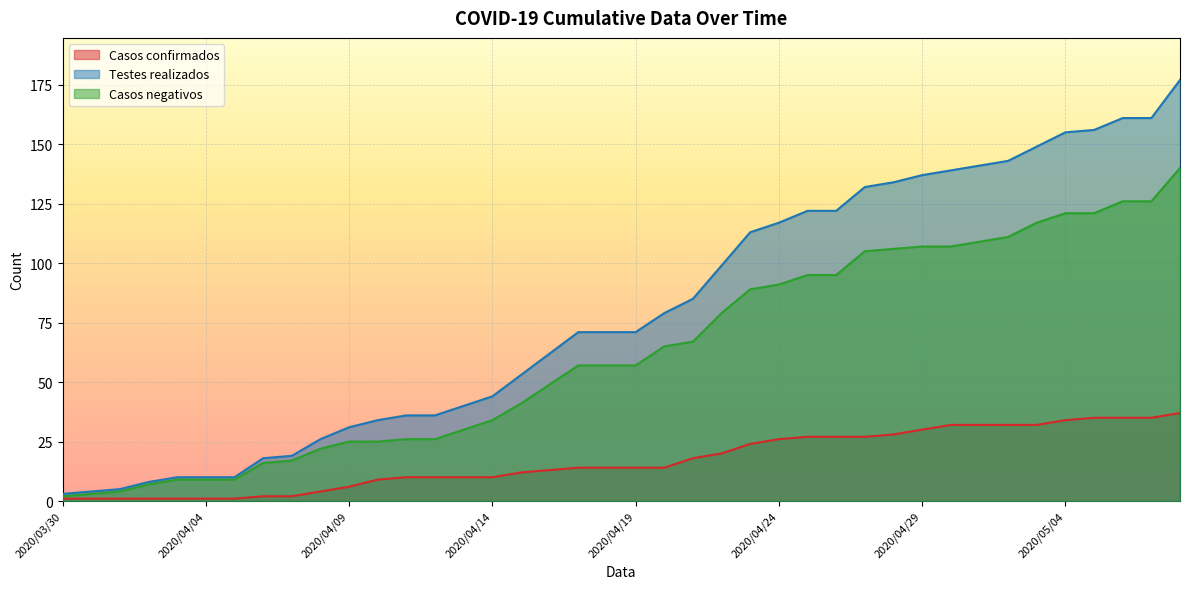

What is the value of the Casos confirmados point at the 12th from the left?

9